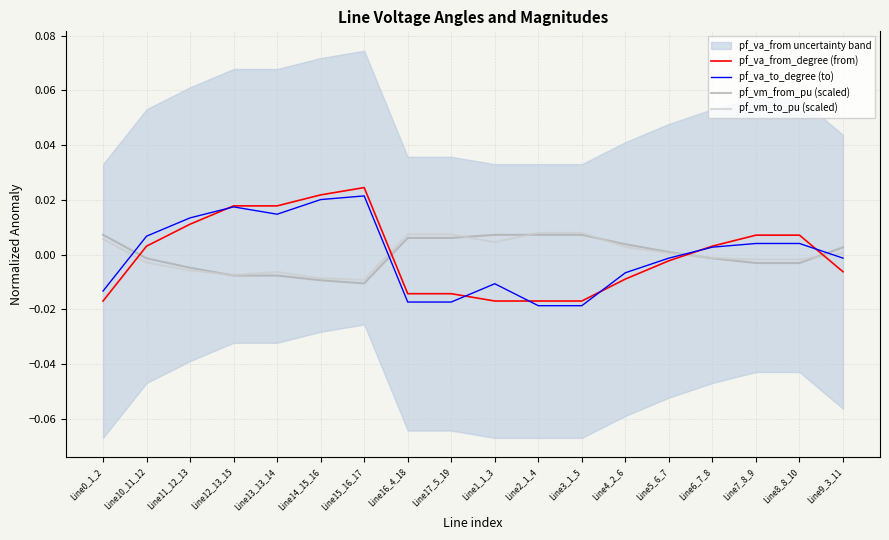

How many lines are shown in the chart?

4